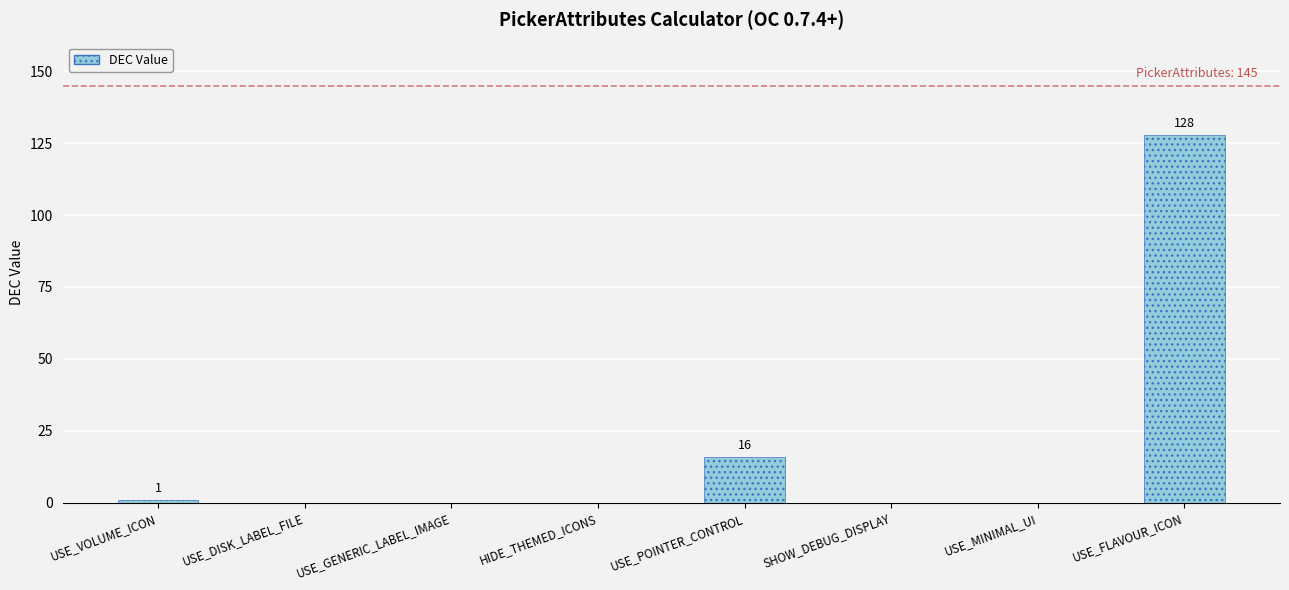

Is it true that the value at USE_GENERIC_LABEL_IMAGE is 0?

True